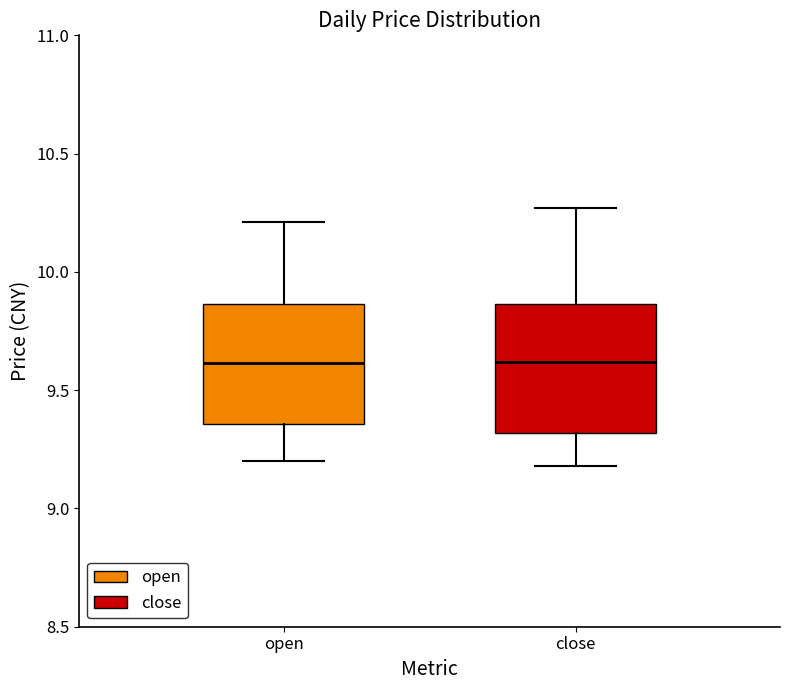

Reading left to right, read every box against the y-axis: the position of its median line, the range the box covers, and the ends of its whiskers. The values are not printed on the chart, so give them approximately, as read against the axis.

open: median 9.60, box 9.35 to 9.85, whiskers 9.20 to 10.20
close: median 9.60, box 9.30 to 9.85, whiskers 9.20 to 10.25